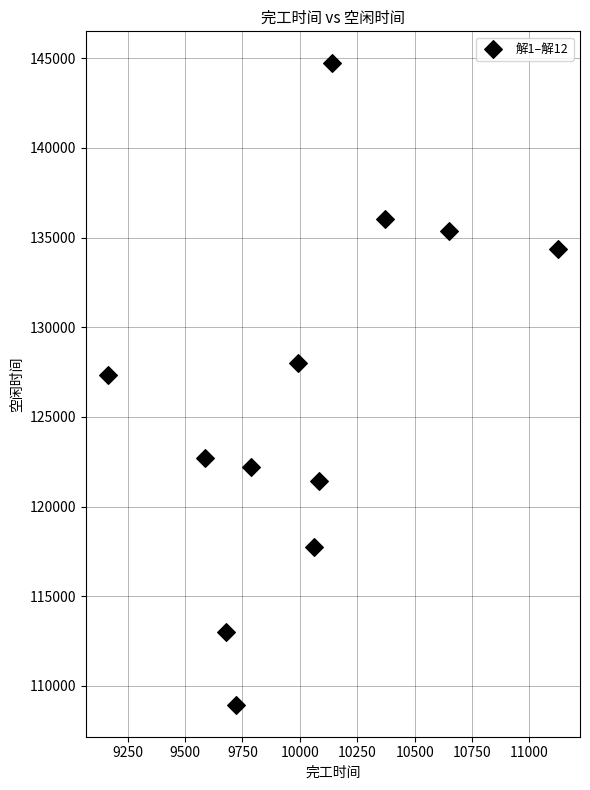

What Y value in the scatter plot is closest to 126832?

127349.0